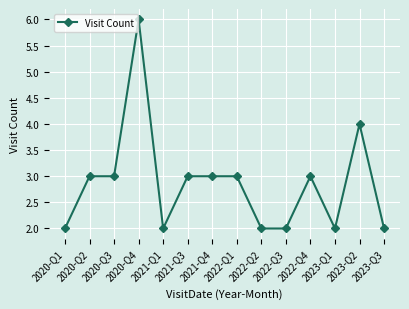

Between 2022-Q3 and 2020-Q3, which is larger?

2020-Q3